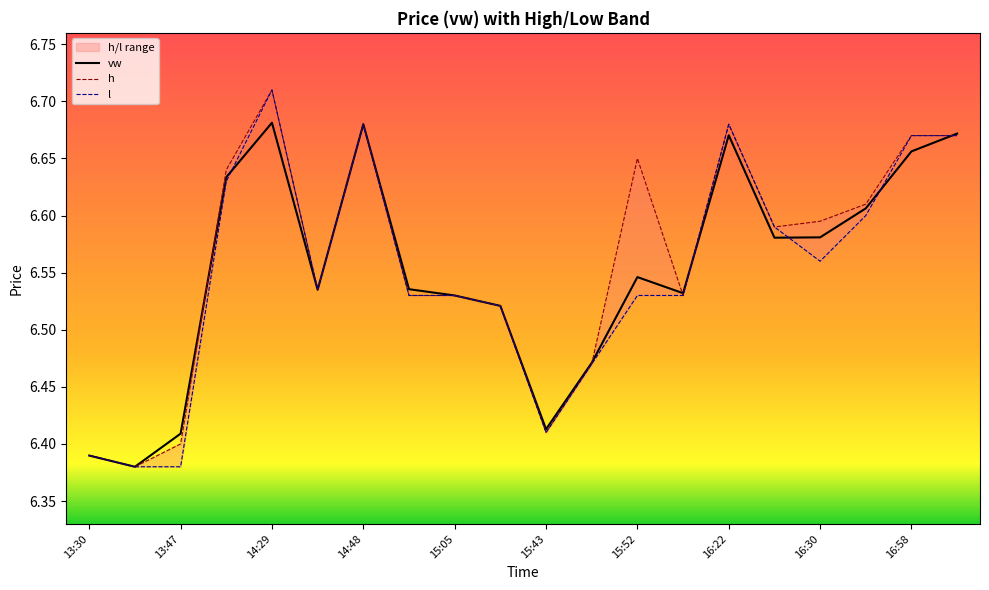

Is the value of h at 16:22 greater than the value of vw at 14:19?

Yes